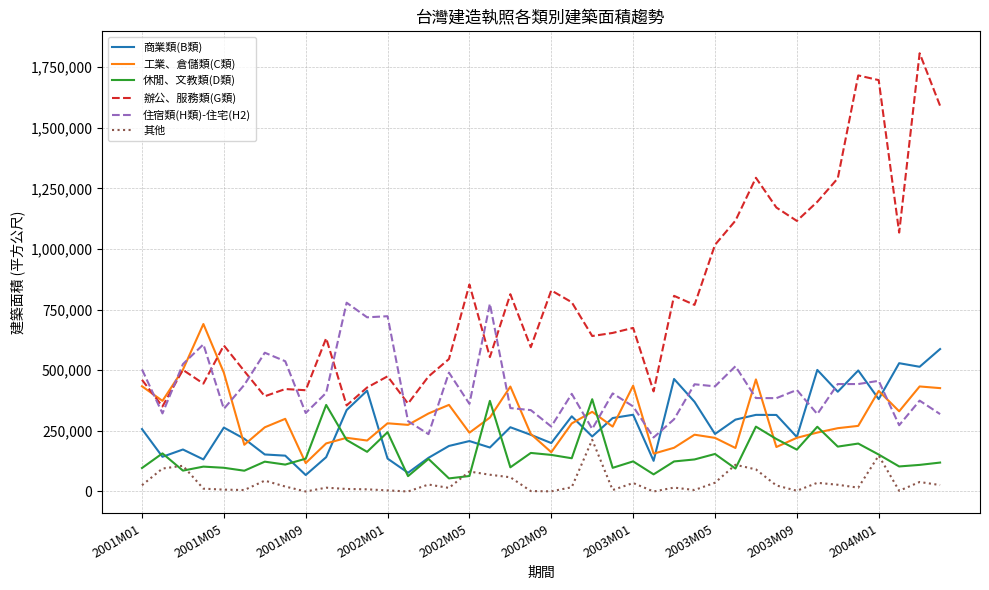

True or false: 住宿類(H類)-住宅(H2) and 商業類(B類) cross at least once.

True